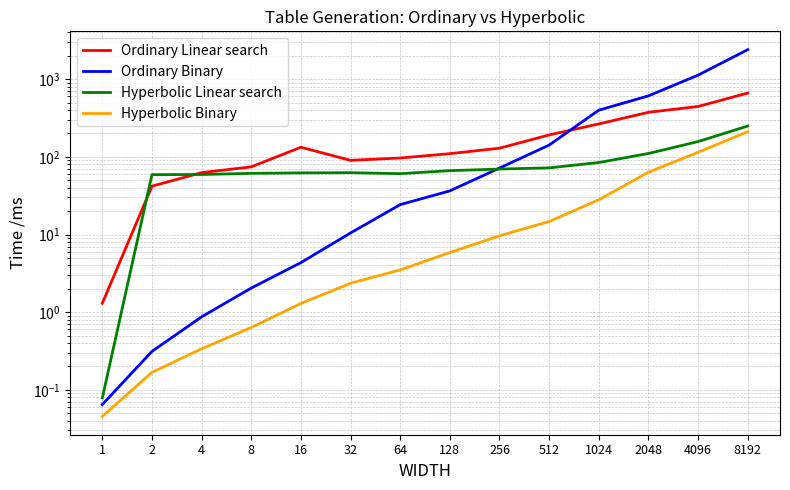

Rank the series by their average value, from lowest to highest.

Hyperbolic Binary, Hyperbolic Linear search, Ordinary Linear search, Ordinary Binary